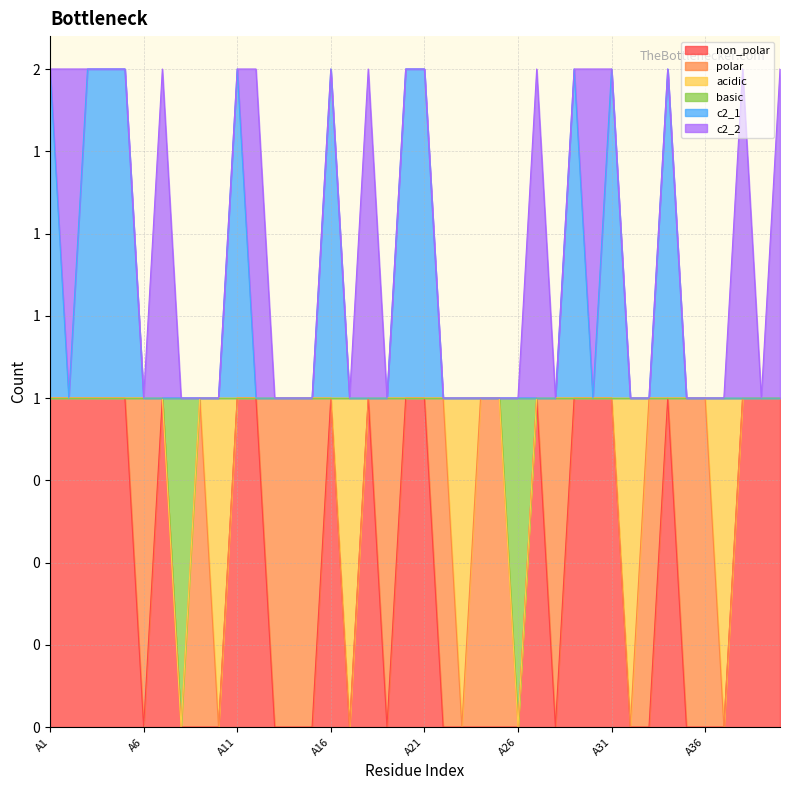

At which category does non_polar reach its first local valley?

A6